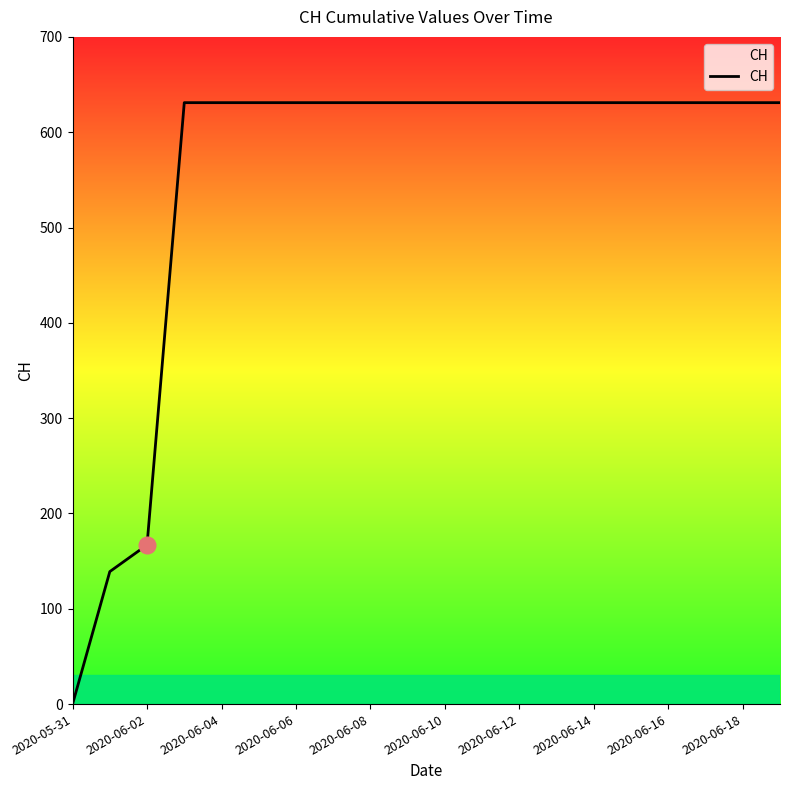

What is the greatest value displayed?

631